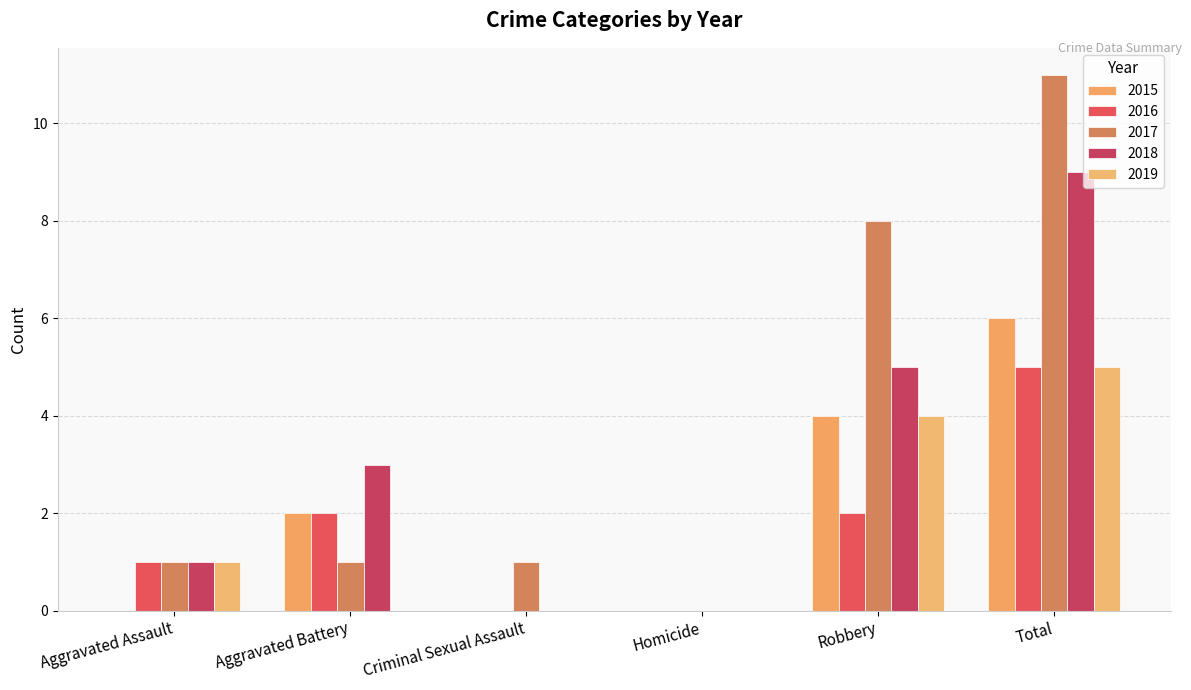

True or false: 2016 has a value of 2 at Robbery.

True